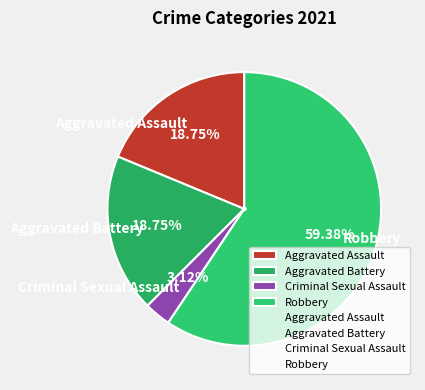

Approximately how many times larger is the value at Robbery compared to Aggravated Battery?

3.2